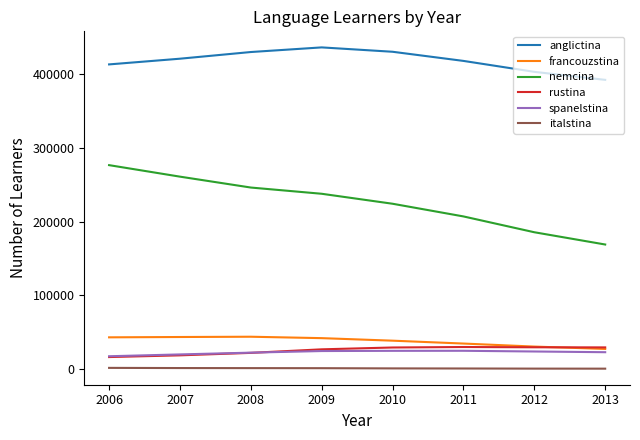

What is the difference between the highest and lowest values at 2013?

392204